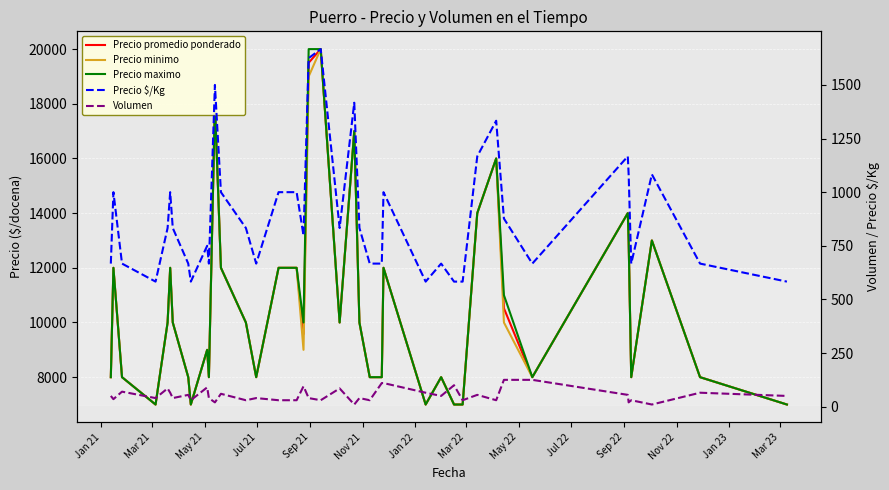

True or false: Volumen has more than 0 interior local peaks.

True